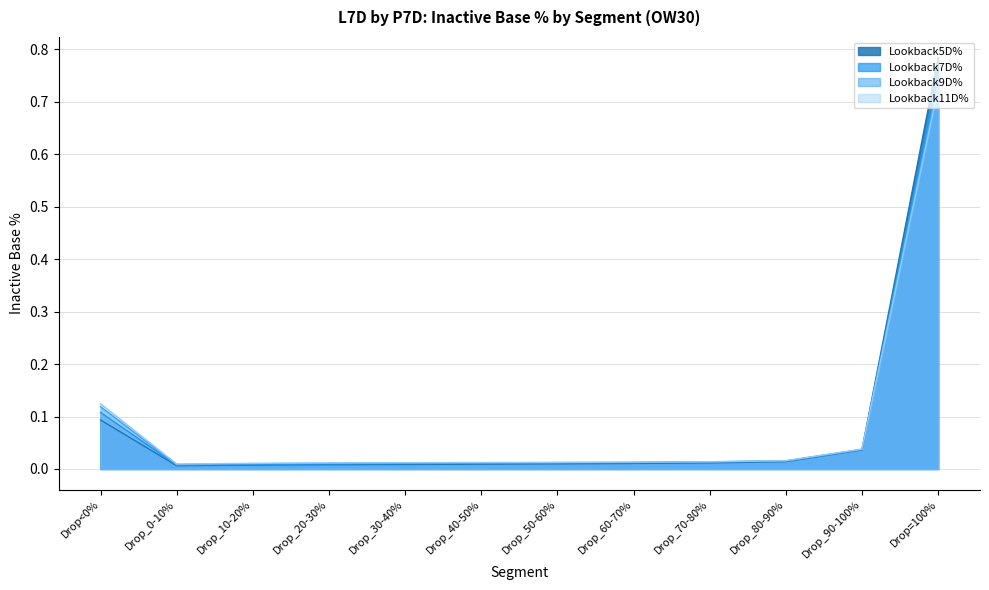

At how many categories does at least one series exceed 0?

12